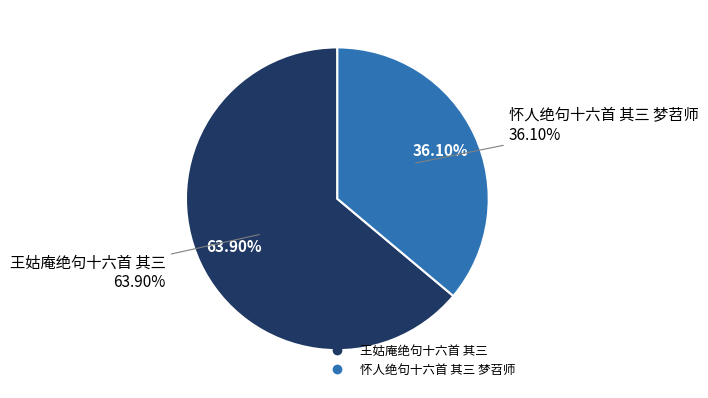

Combined, what portion of the pie is 王姑庵绝句十六首 其三 and 怀人绝句十六首 其三 梦苕师?

100.0%